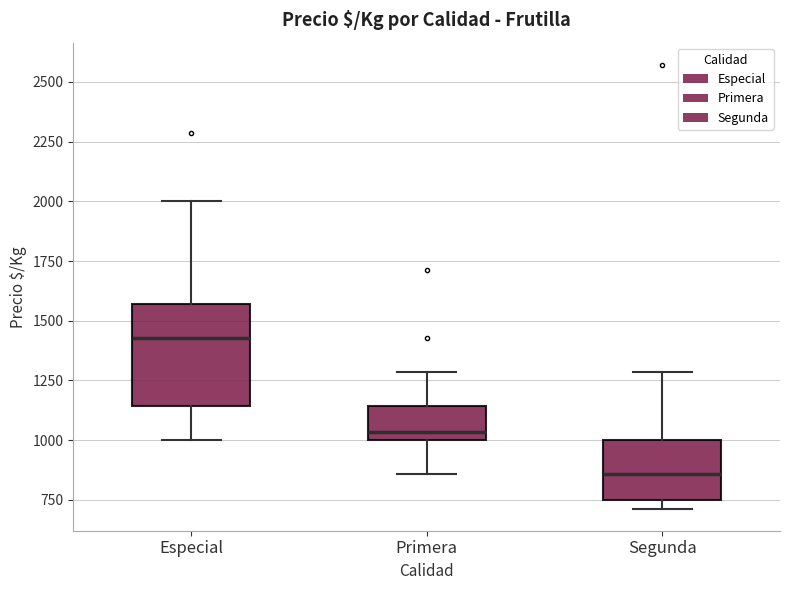

Comparing the boxes themselves (not the whiskers), which one is the tallest?

Especial